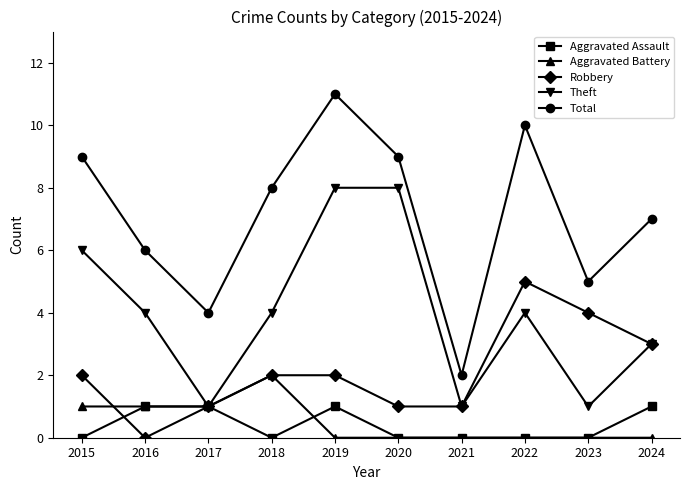

The value of Aggravated Battery at 2020 is -1. True or false?

False